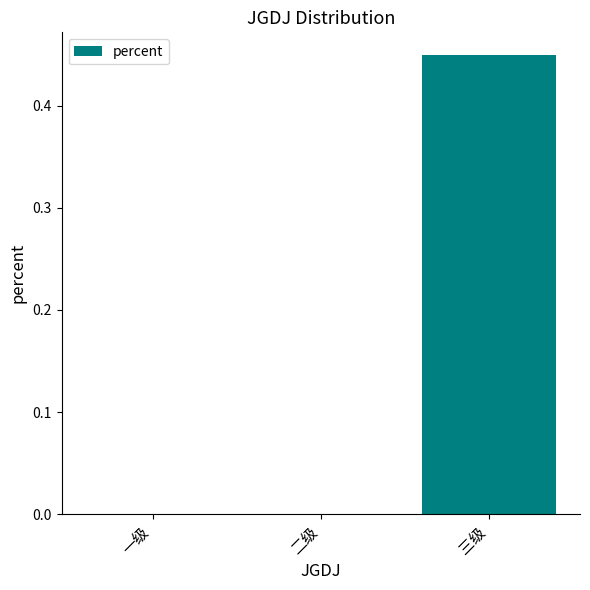

Which label corresponds to the largest value in the chart?

三级